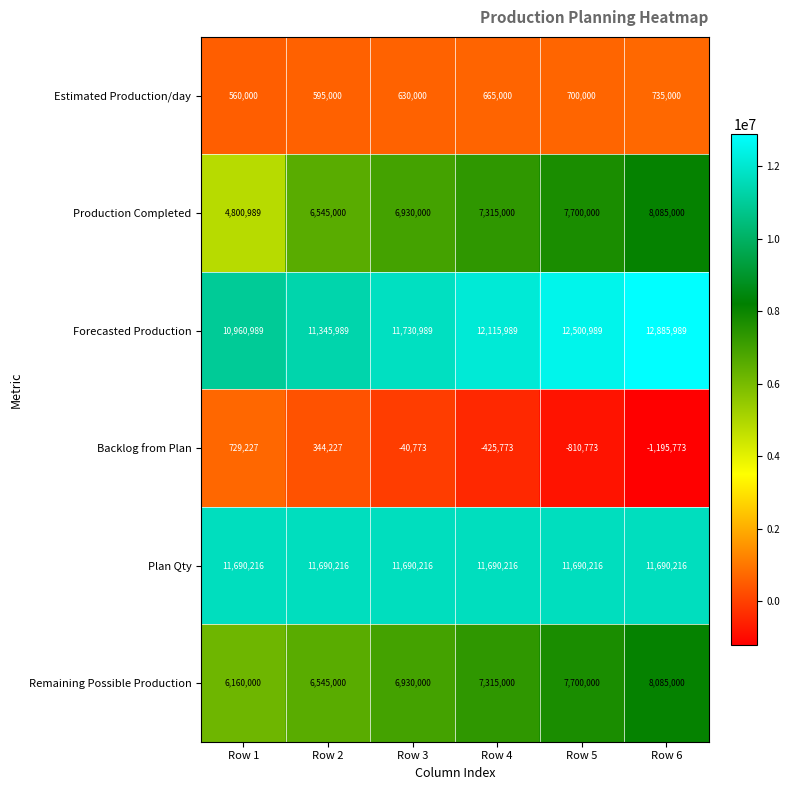

The Remaining Possible Production series shows 10460570 at Row 1. True or false?

False